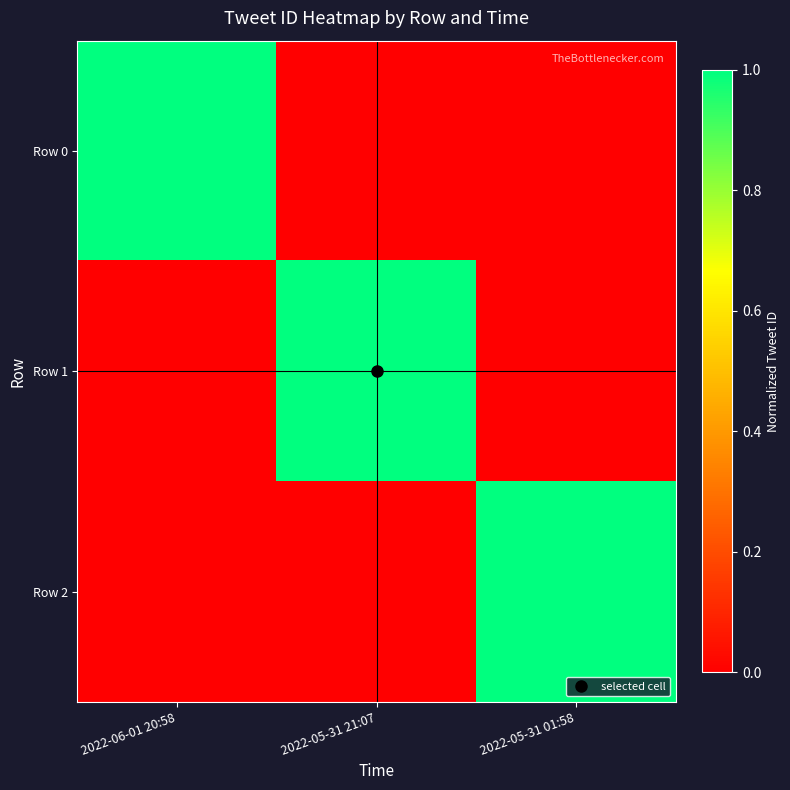

At which category is the sum across all series the highest?

2022-06-01 20:58